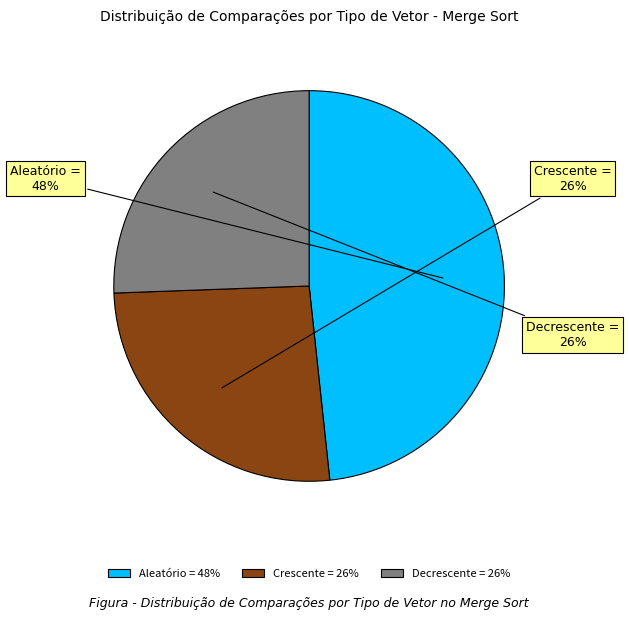

To the nearest percent, what is the average slice percentage?

33%